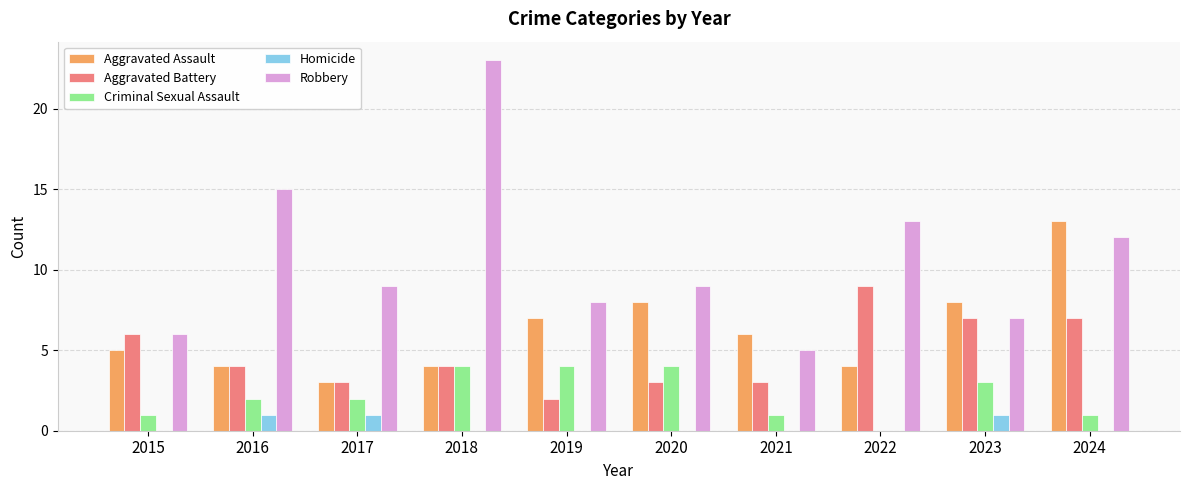

What is the sum of all Criminal Sexual Assault values?

22